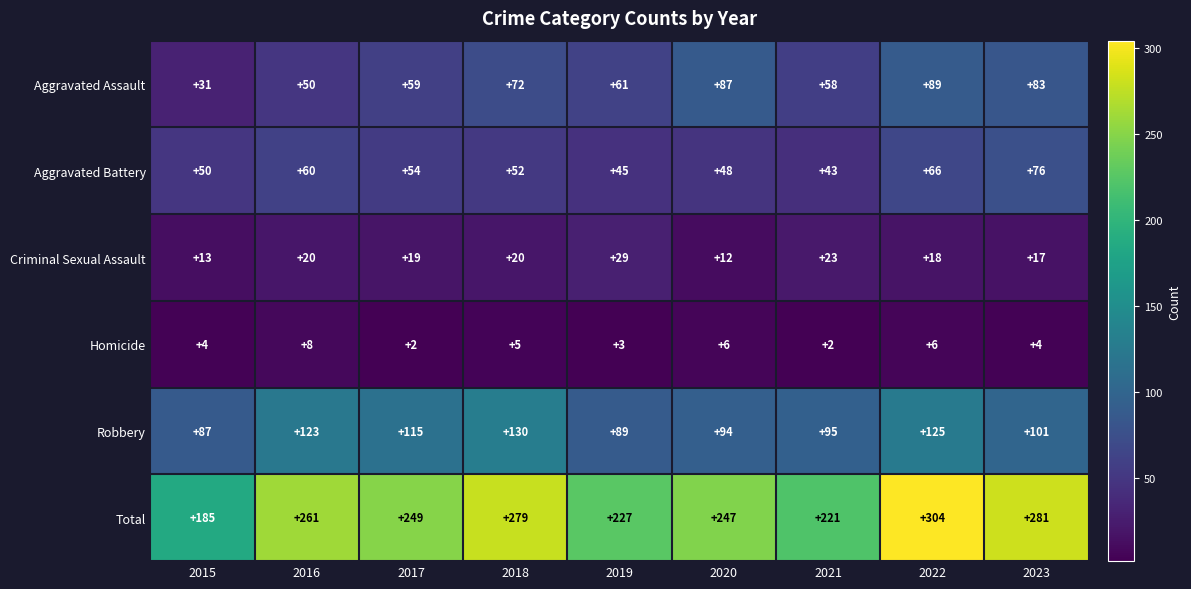

What is the difference between the highest and lowest values at 2016?

253